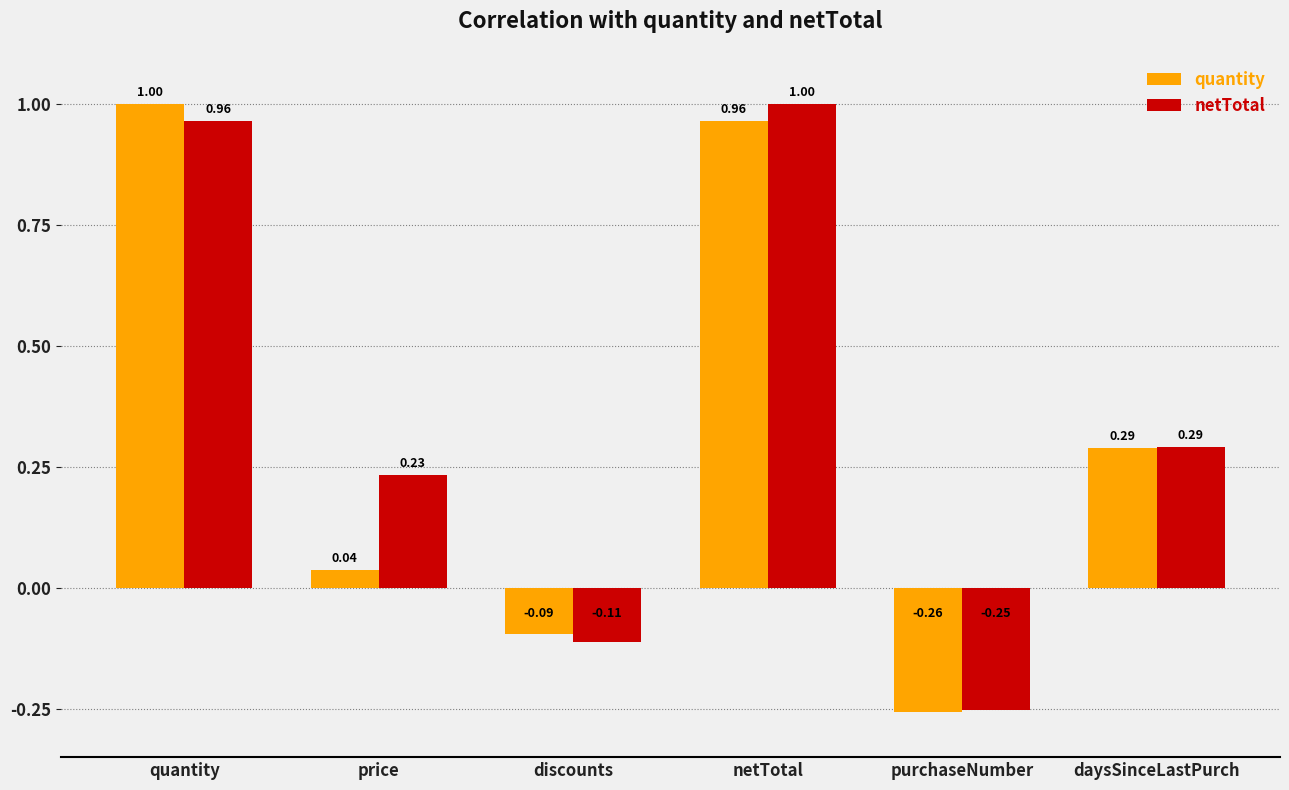

Is it true that netTotal equals 1.0 at quantity?

True